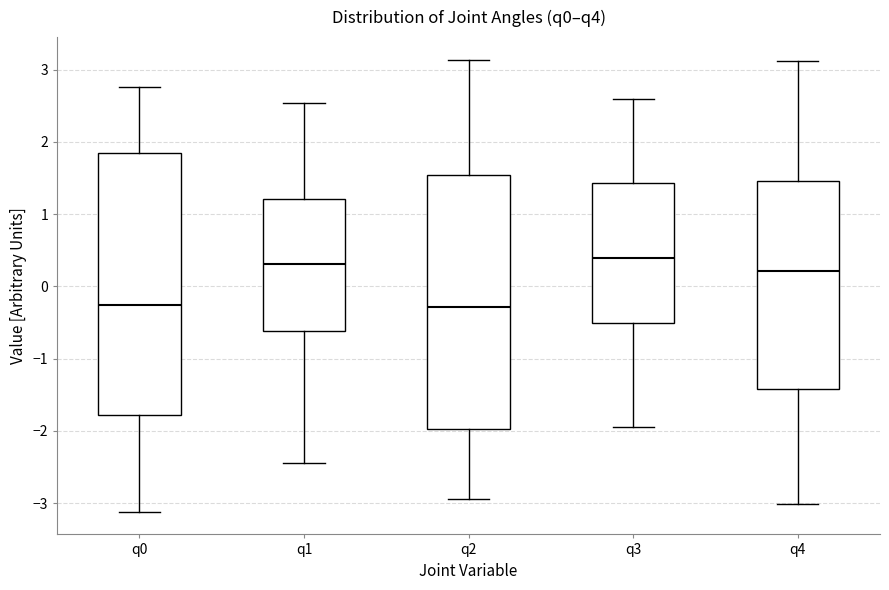

Which box is the tallest, from its lower edge to its upper edge?

q0